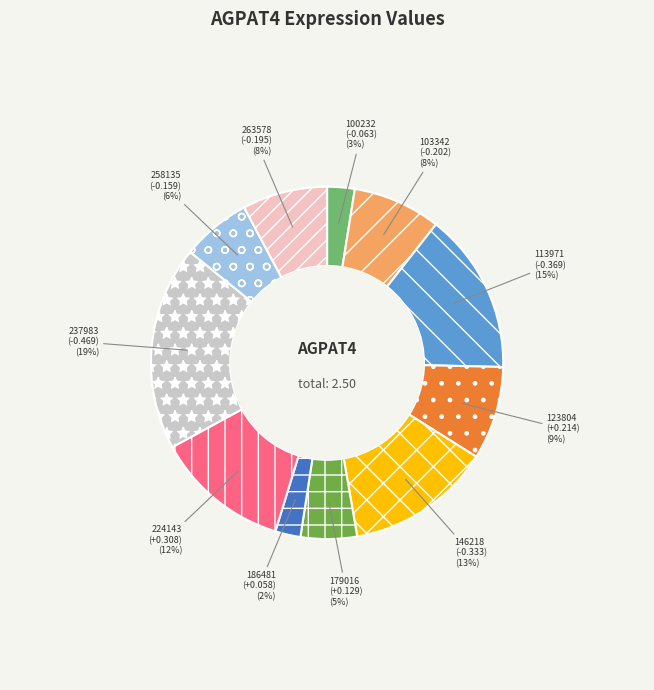

Is there a majority slice in this chart?

No